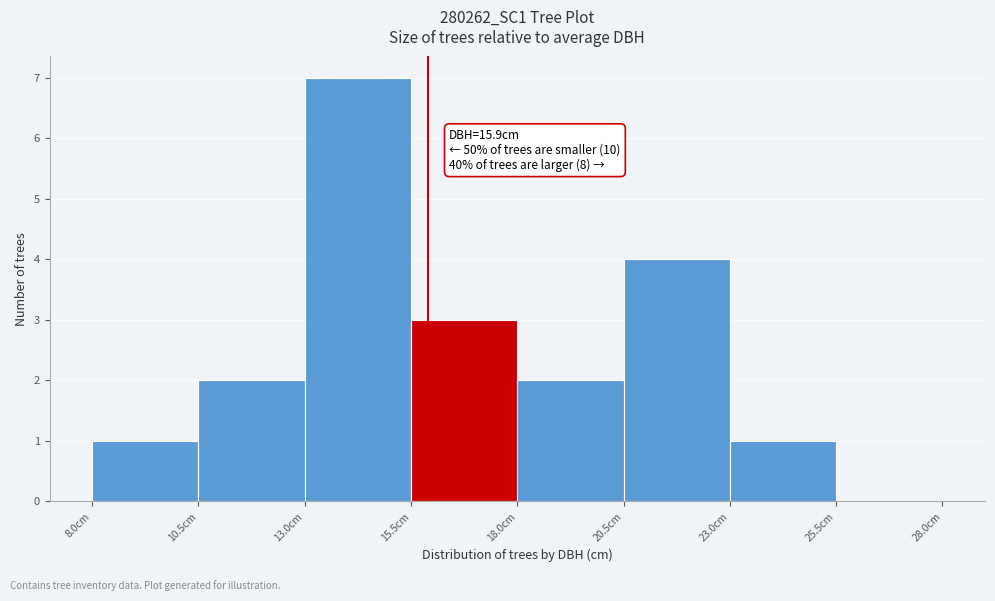

Over which range of the x-axis is the bar tallest?

13.0 to 15.5